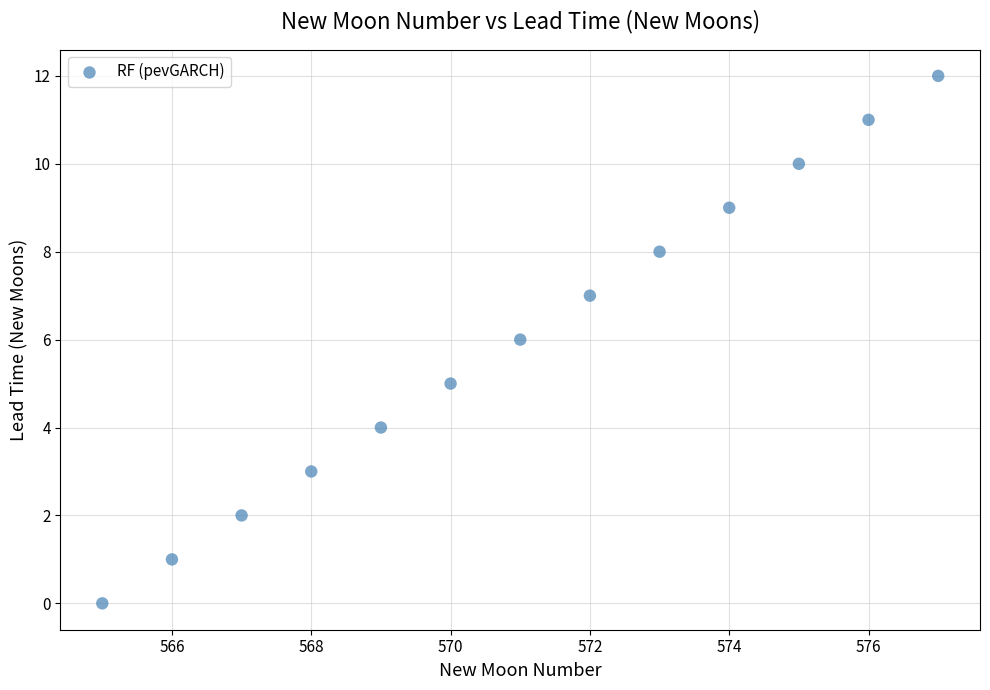

What is the range of X values (max minus min)?

12